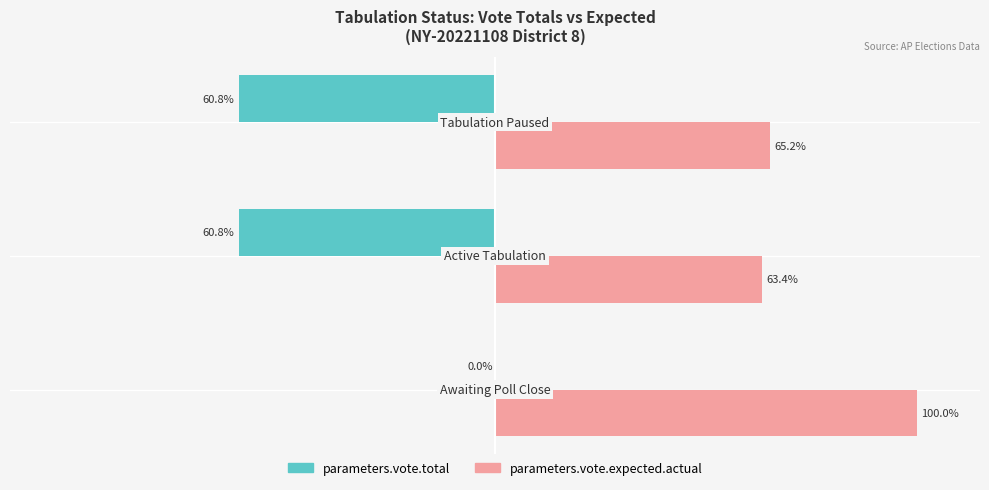

Which series has the largest total across all categories?

parameters.vote.expected.actual